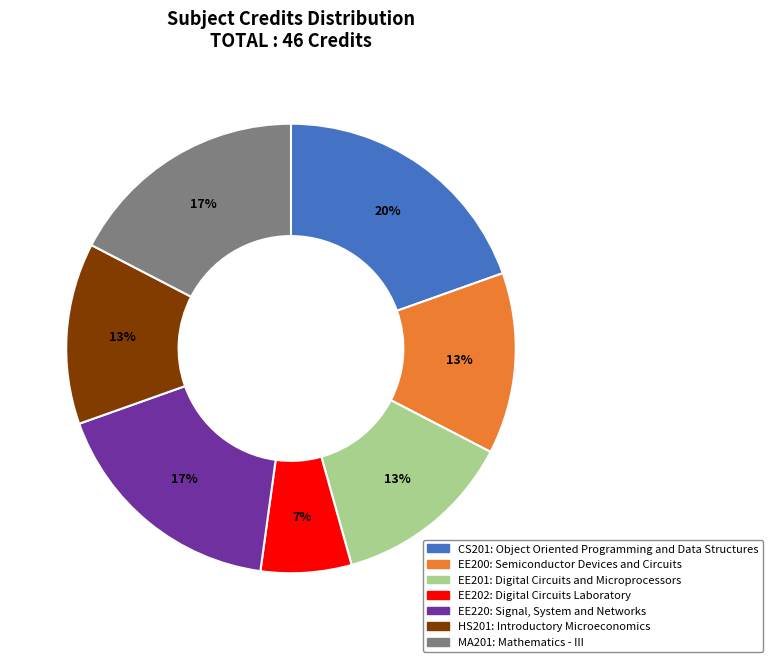

To the nearest percent, what is the combined percentage of HS201 and EE220?

30%